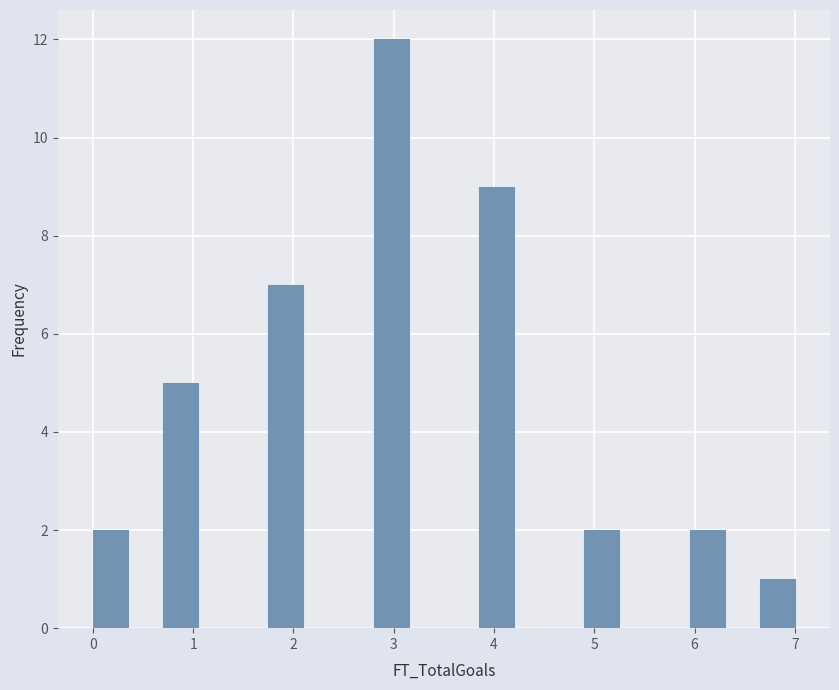

Around what value on the x-axis is the tallest bar? Give the approximate position of its centre, as read against the axis.

3.0